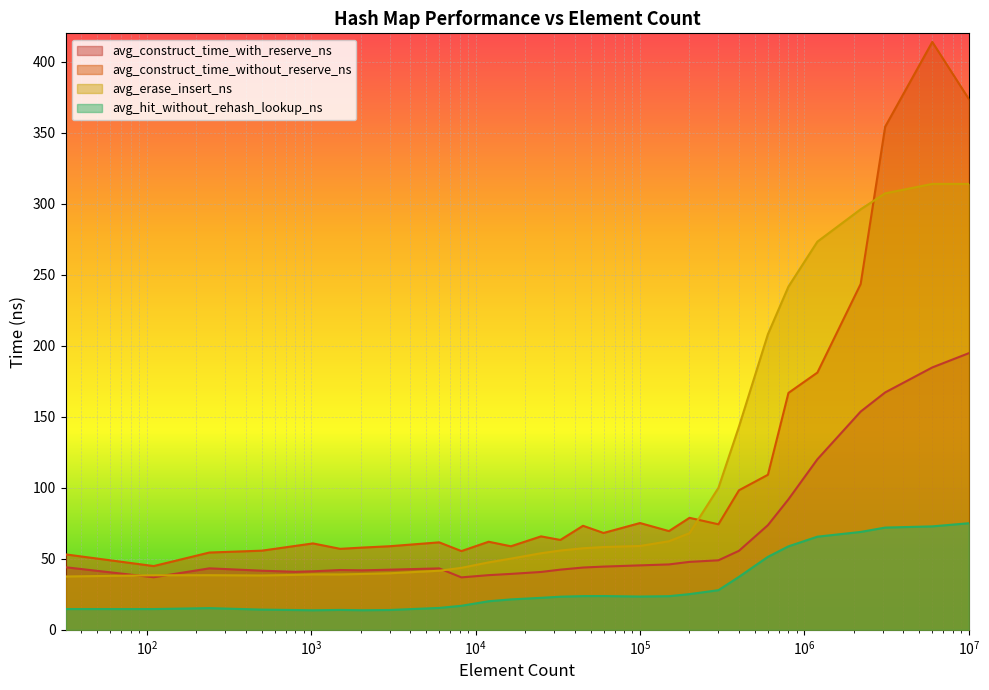

Is it true that avg_construct_time_without_reserve_ns equals 35.8 at 16384?

False